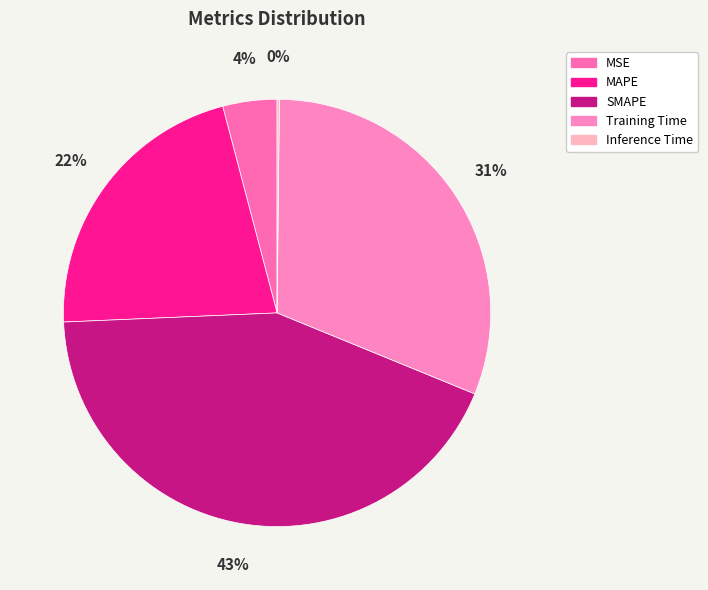

Between MAPE and SMAPE, which is larger?

SMAPE